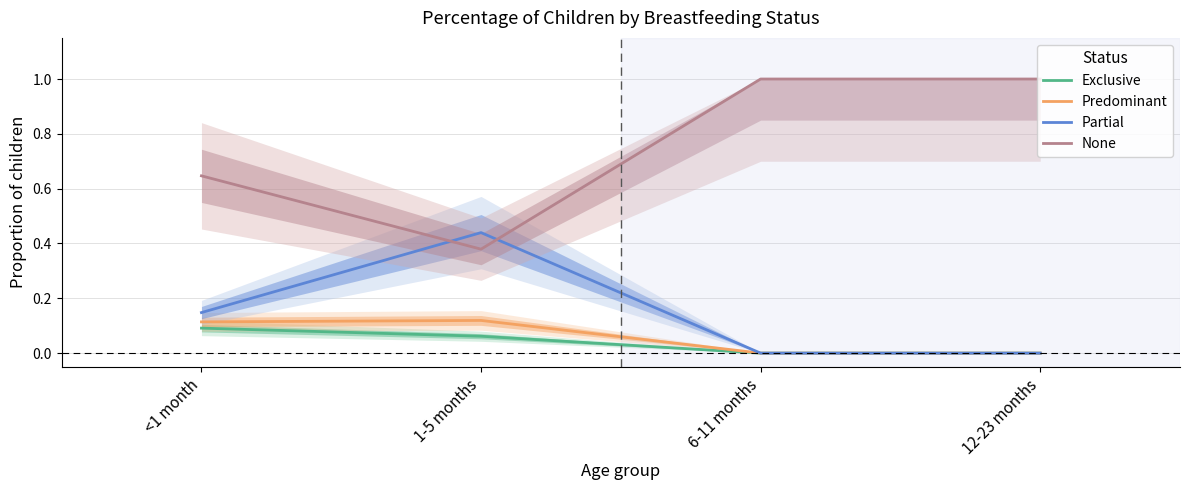

Is the value of Partial at 6-11 months greater than the value of Predominant at 6-11 months?

No